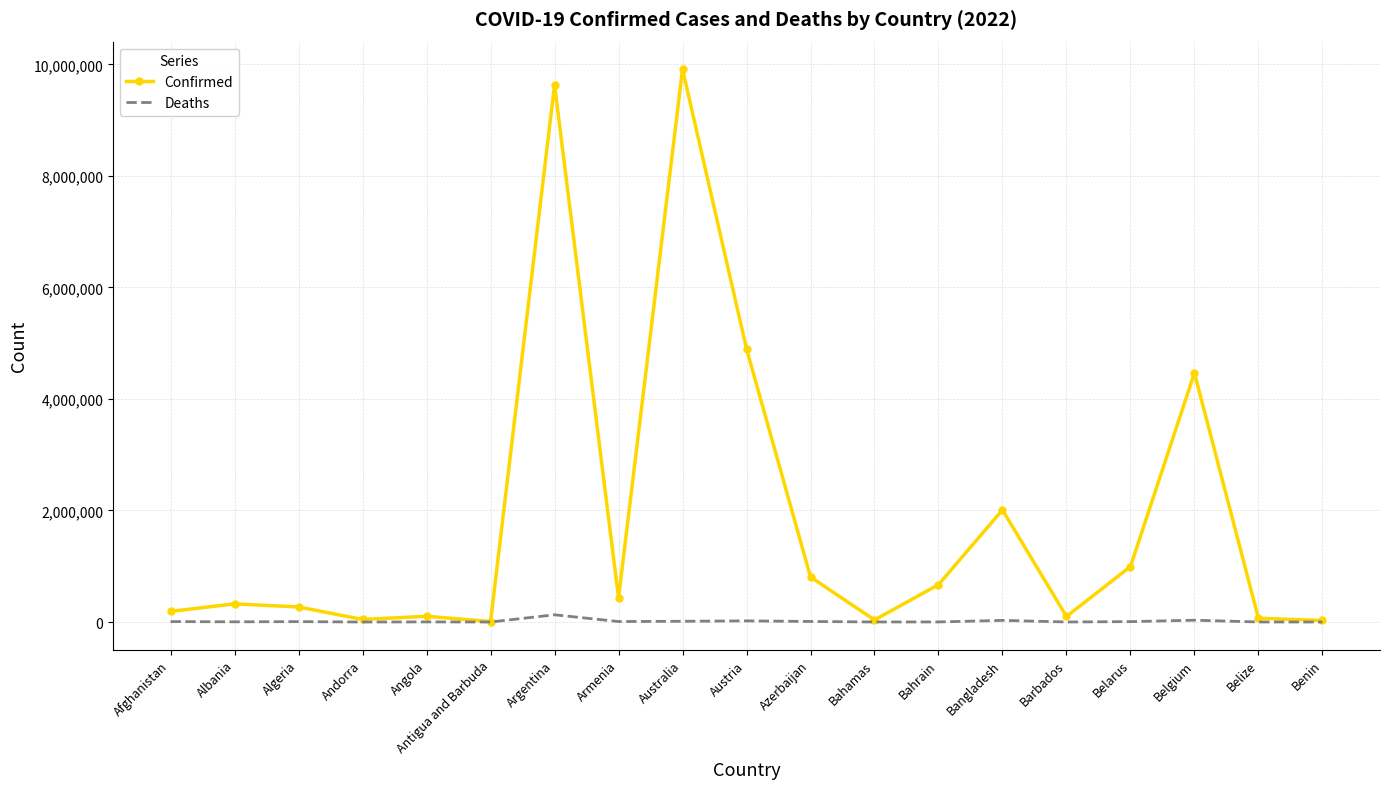

At how many categories does at least one series exceed 2852339?

4